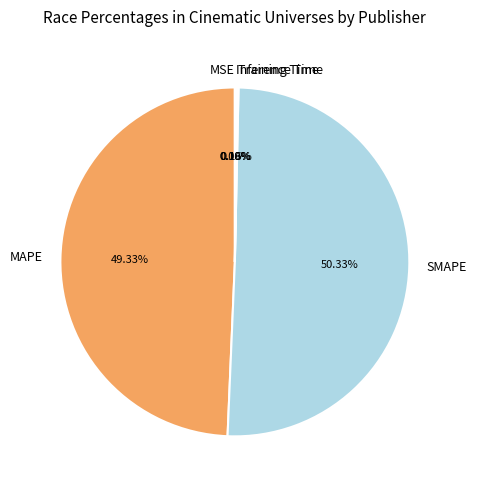

What percentage is the SMAPE slice, to the nearest percent?

50%